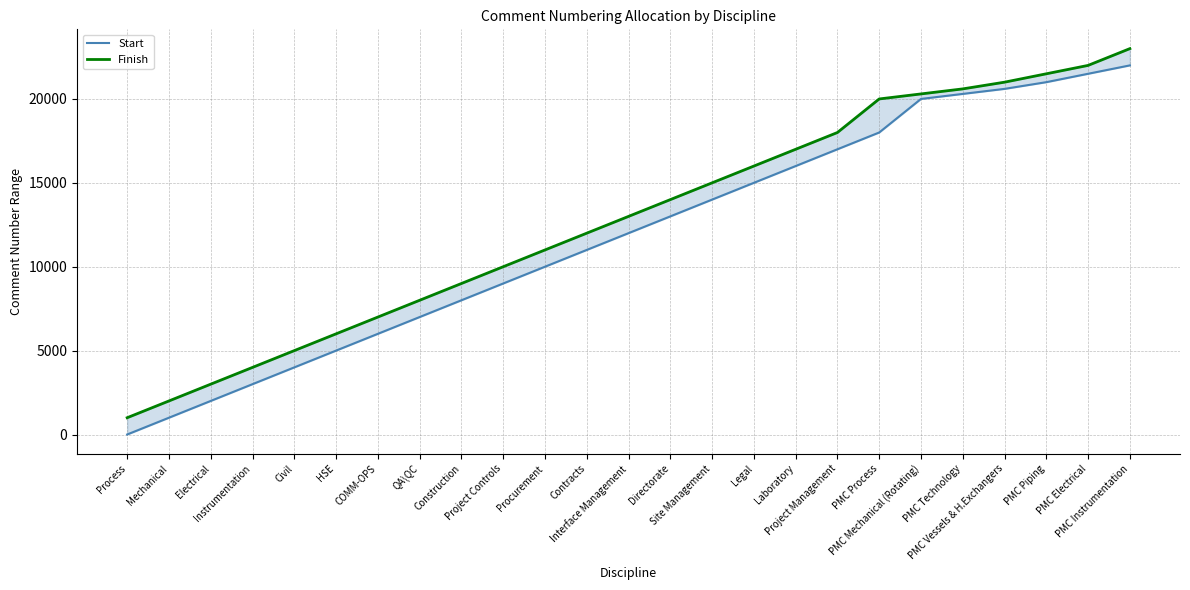

True or false: Start and Finish cross at least once.

False